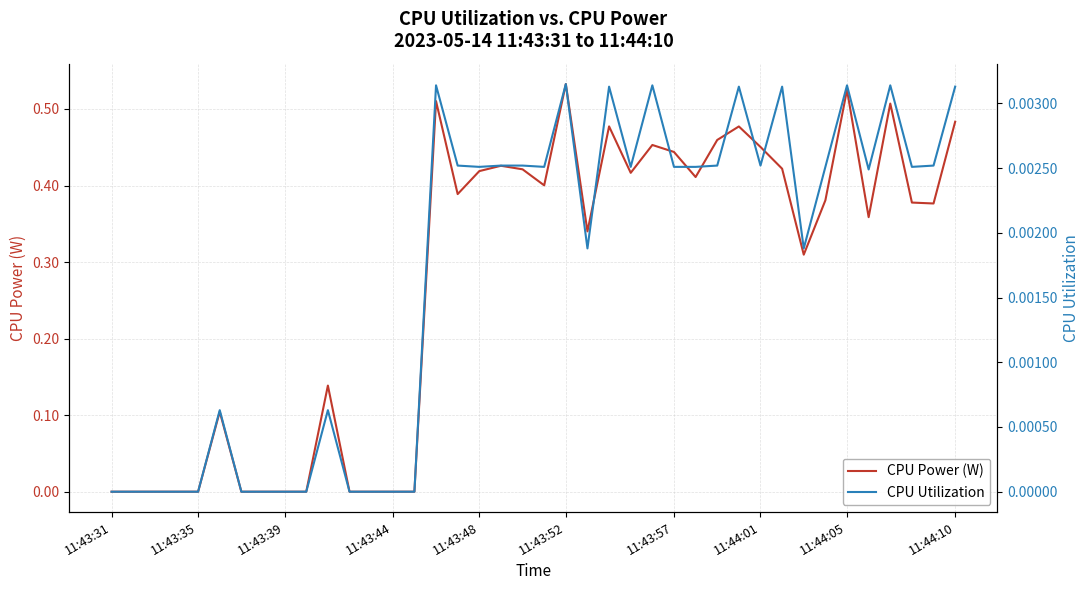

Does the chart have visible grid lines?

Yes